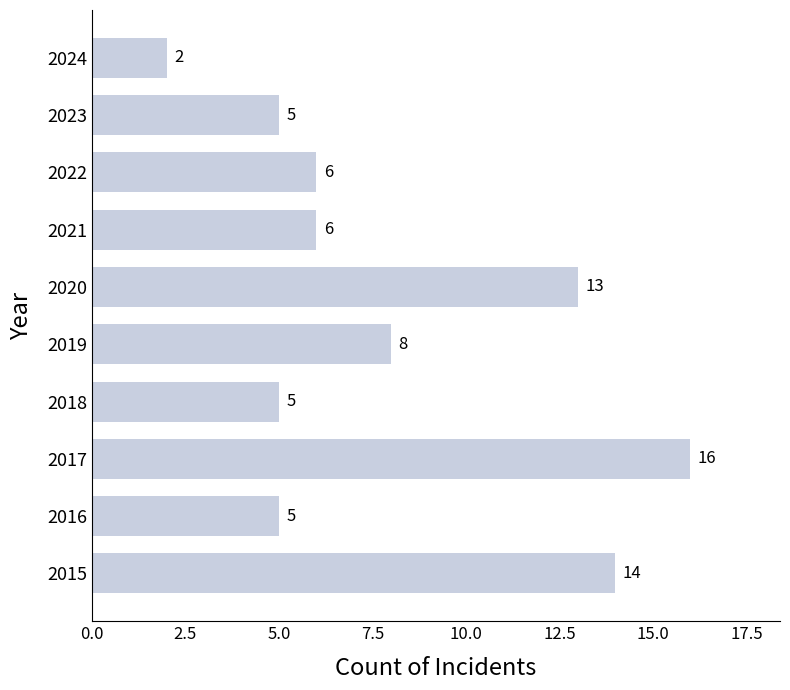

Which has a higher value, 2017 or 2022?

2017